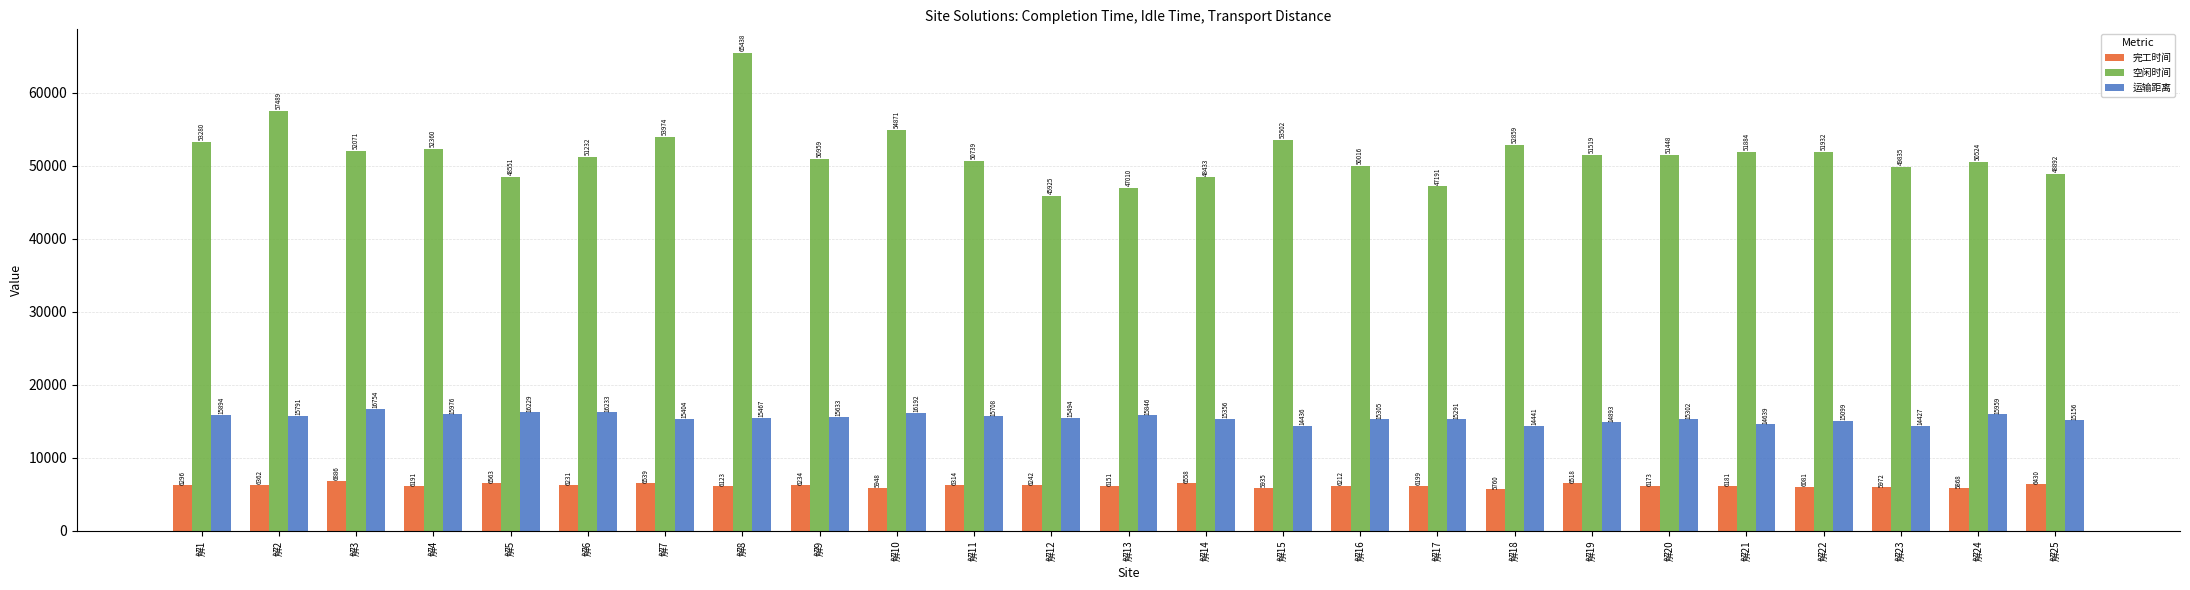

The 运输距离 series shows 15305.2 at 解16. True or false?

True